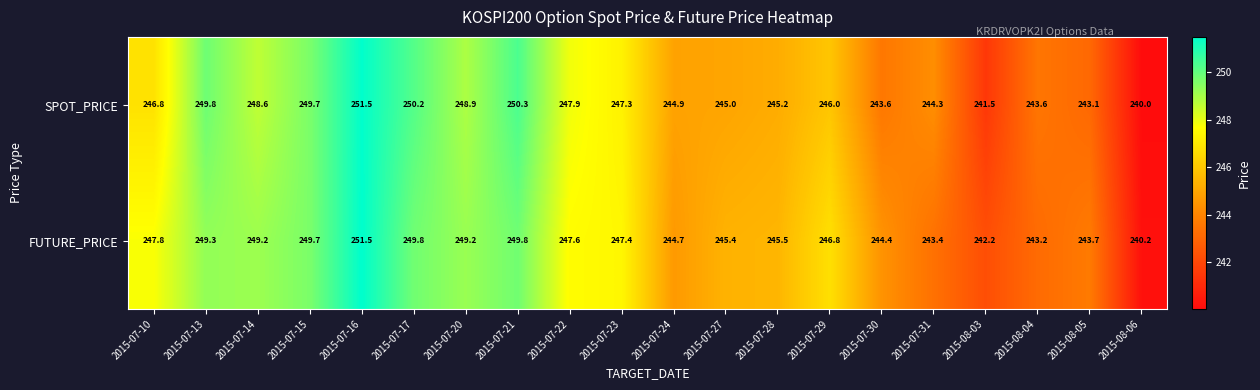

The value of SPOT_PRICE at 2015-07-31 is 244.3. True or false?

True